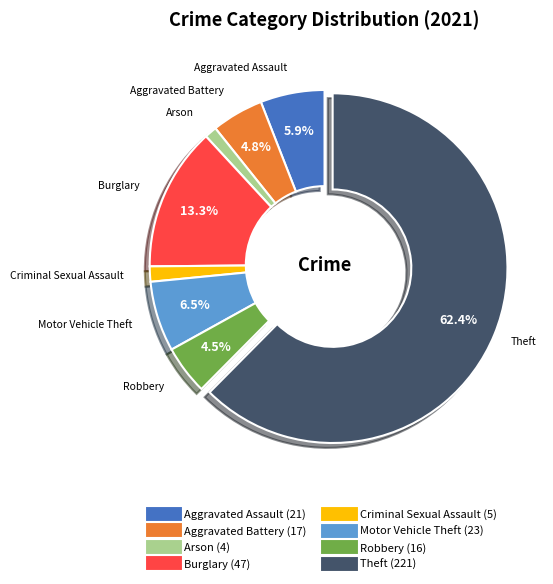

Between Motor Vehicle Theft and Burglary, which is larger?

Burglary